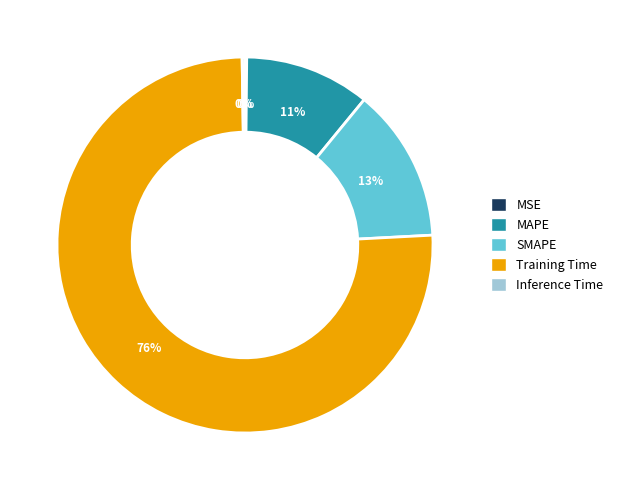

Which slice is the largest?

Training Time